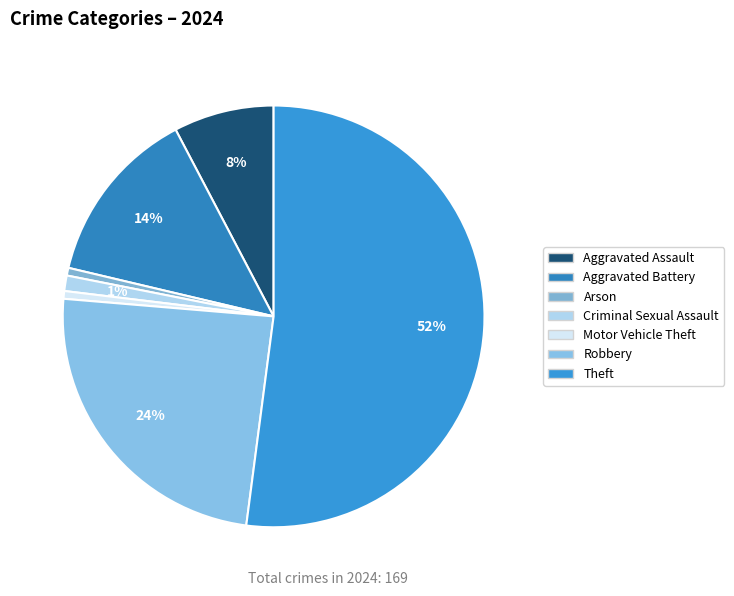

Which category has the smallest portion of the pie?

Arson